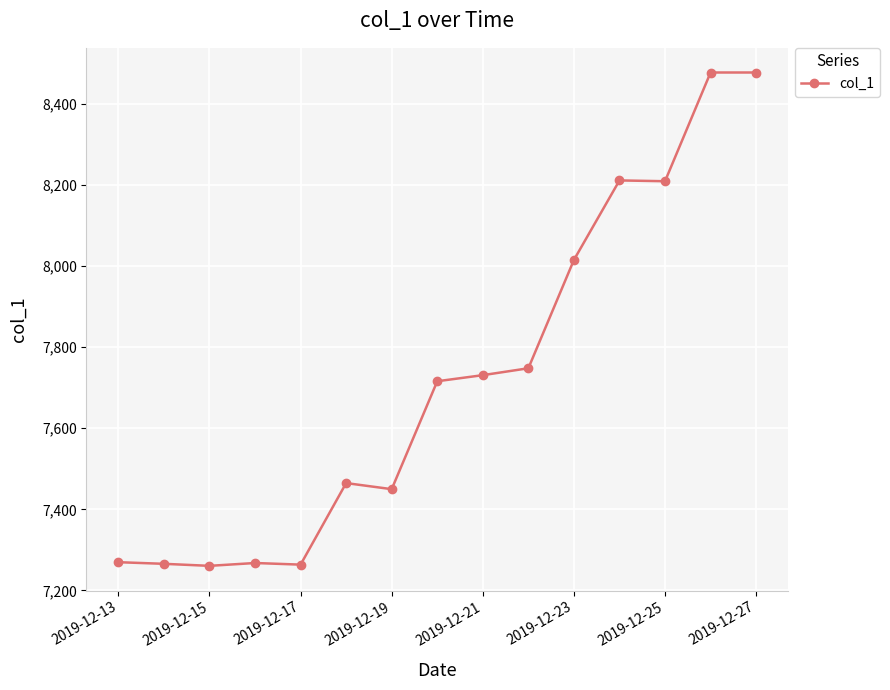

True or false: there are more than 0 points higher than both neighbors.

True